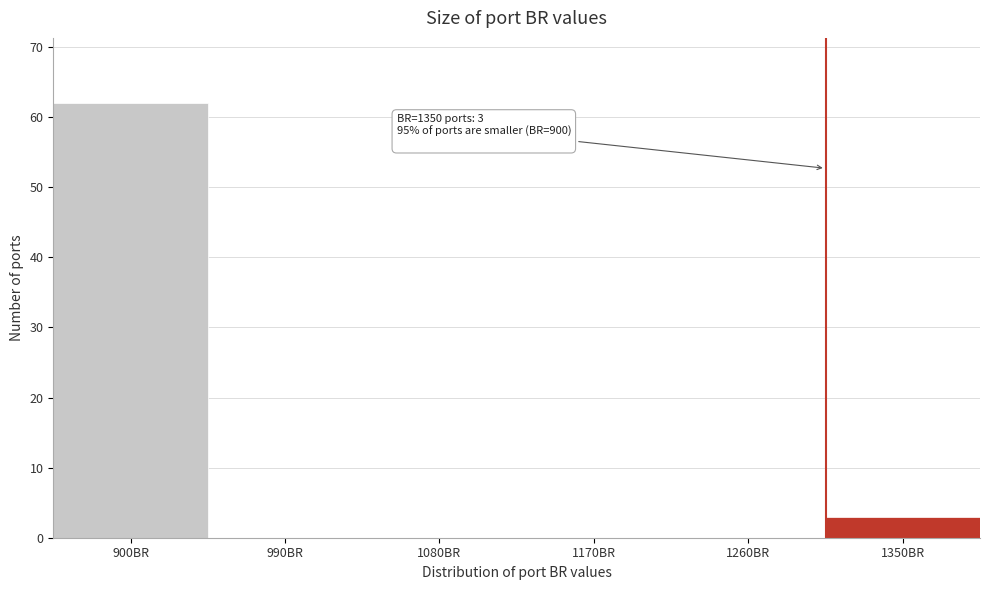

Reading left to right, what are all the values shown in this chart?

900BR=62	990BR=0	1080BR=0	1170BR=0	1260BR=0	1350BR=3